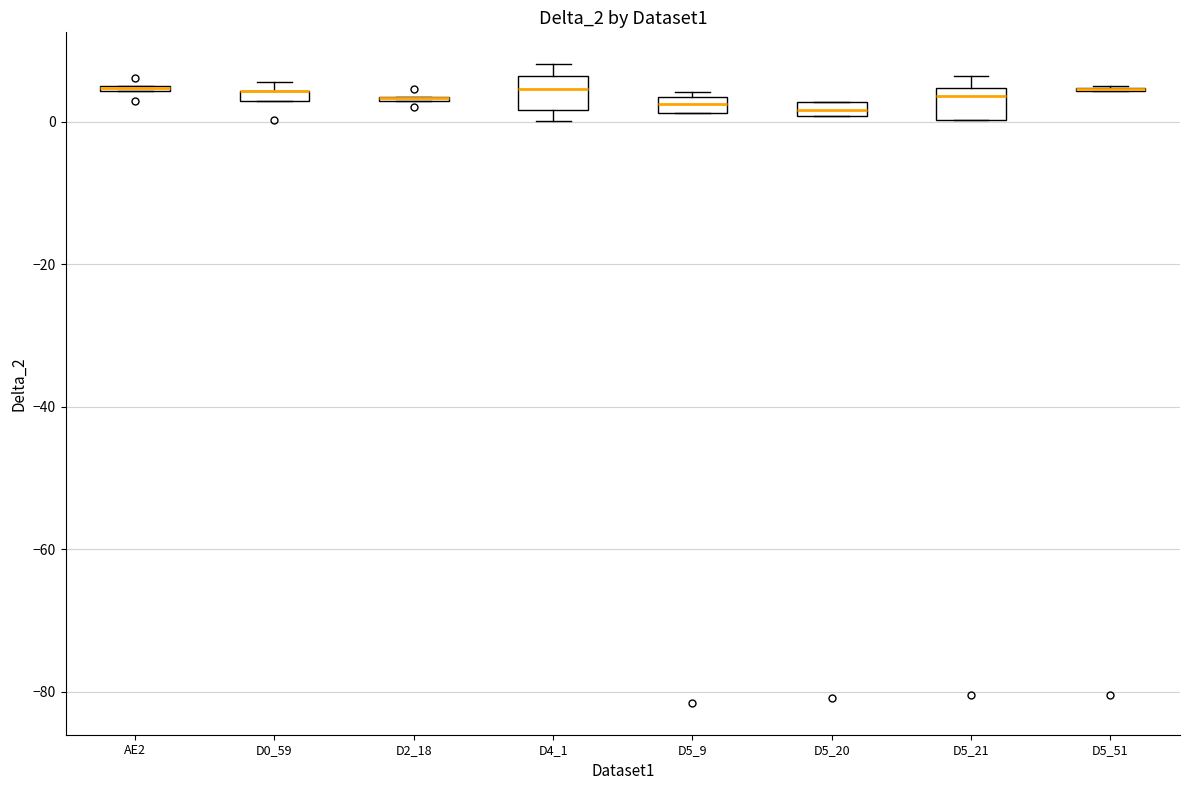

Where is the lower edge of the box for D5_20 on the y-axis? The values are not printed on the chart, so give them approximately, as read against the axis.

0